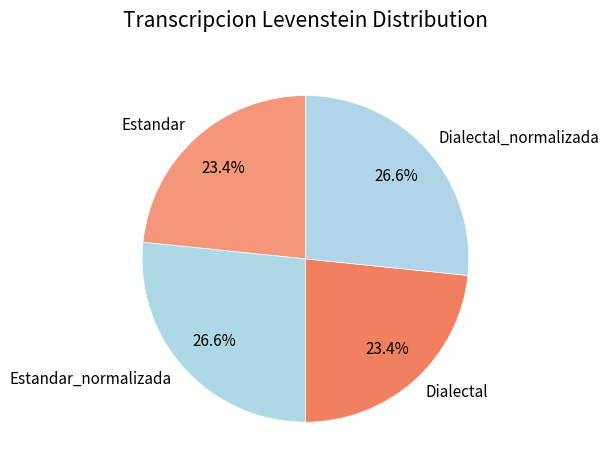

Does Estandar account for over 50% of the chart?

No